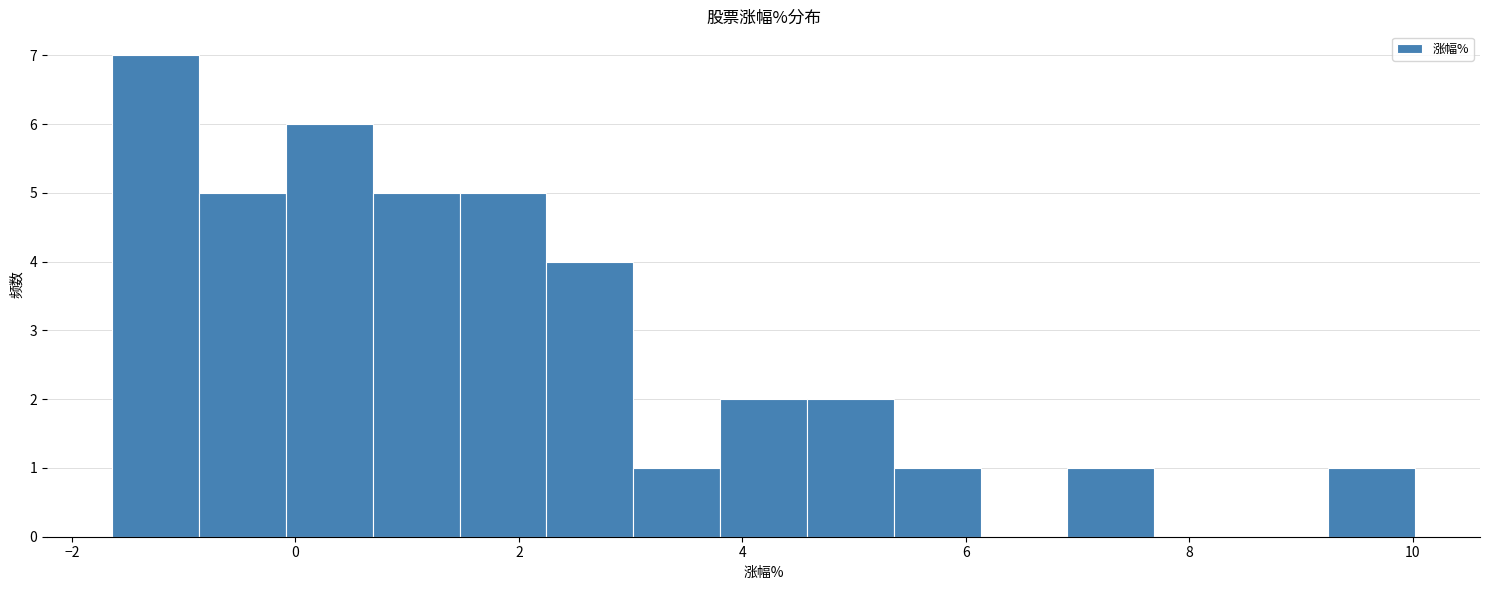

Around what value on the x-axis is the tallest bar? Give the approximate position of its centre, as read against the axis.

-1.2